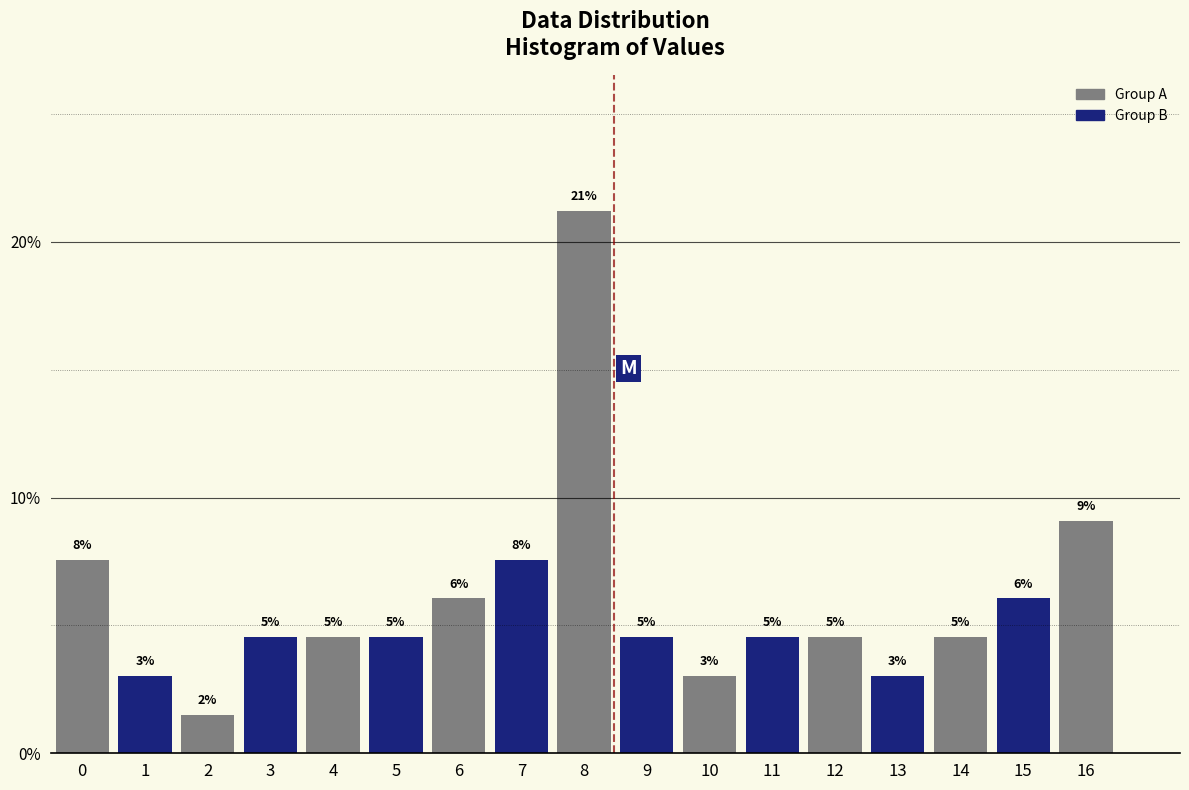

How many bars are there in total?

17